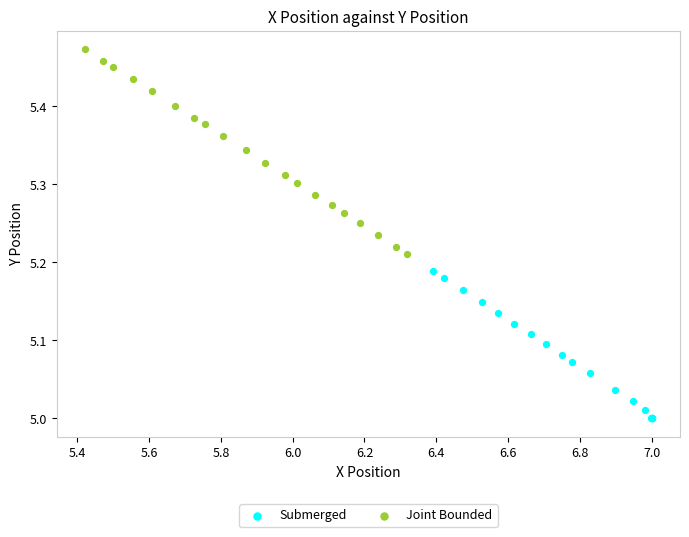

What are all the series names shown in the legend?

Submerged, Joint Bounded